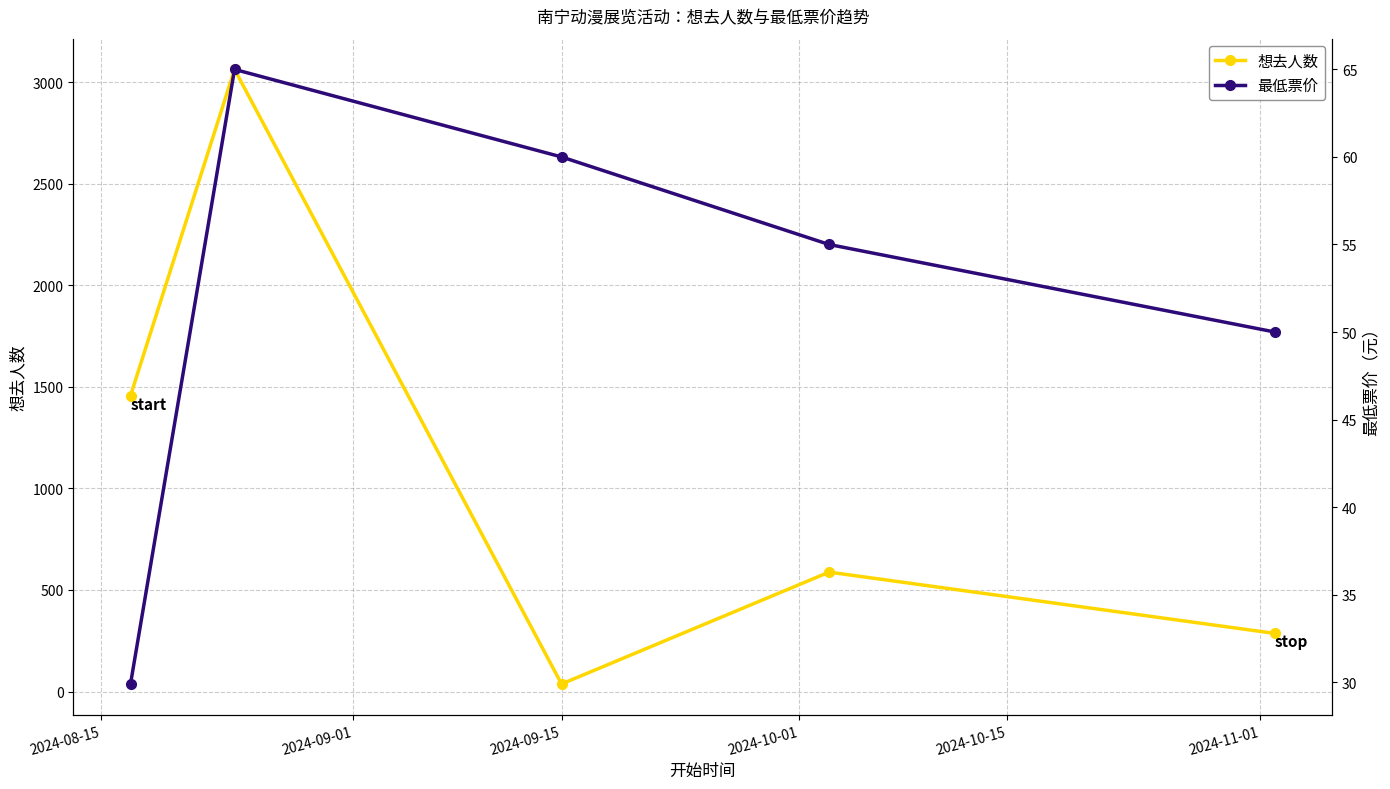

At 2024-09-15, list the series in order from largest to smallest.

最低票价, 想去人数